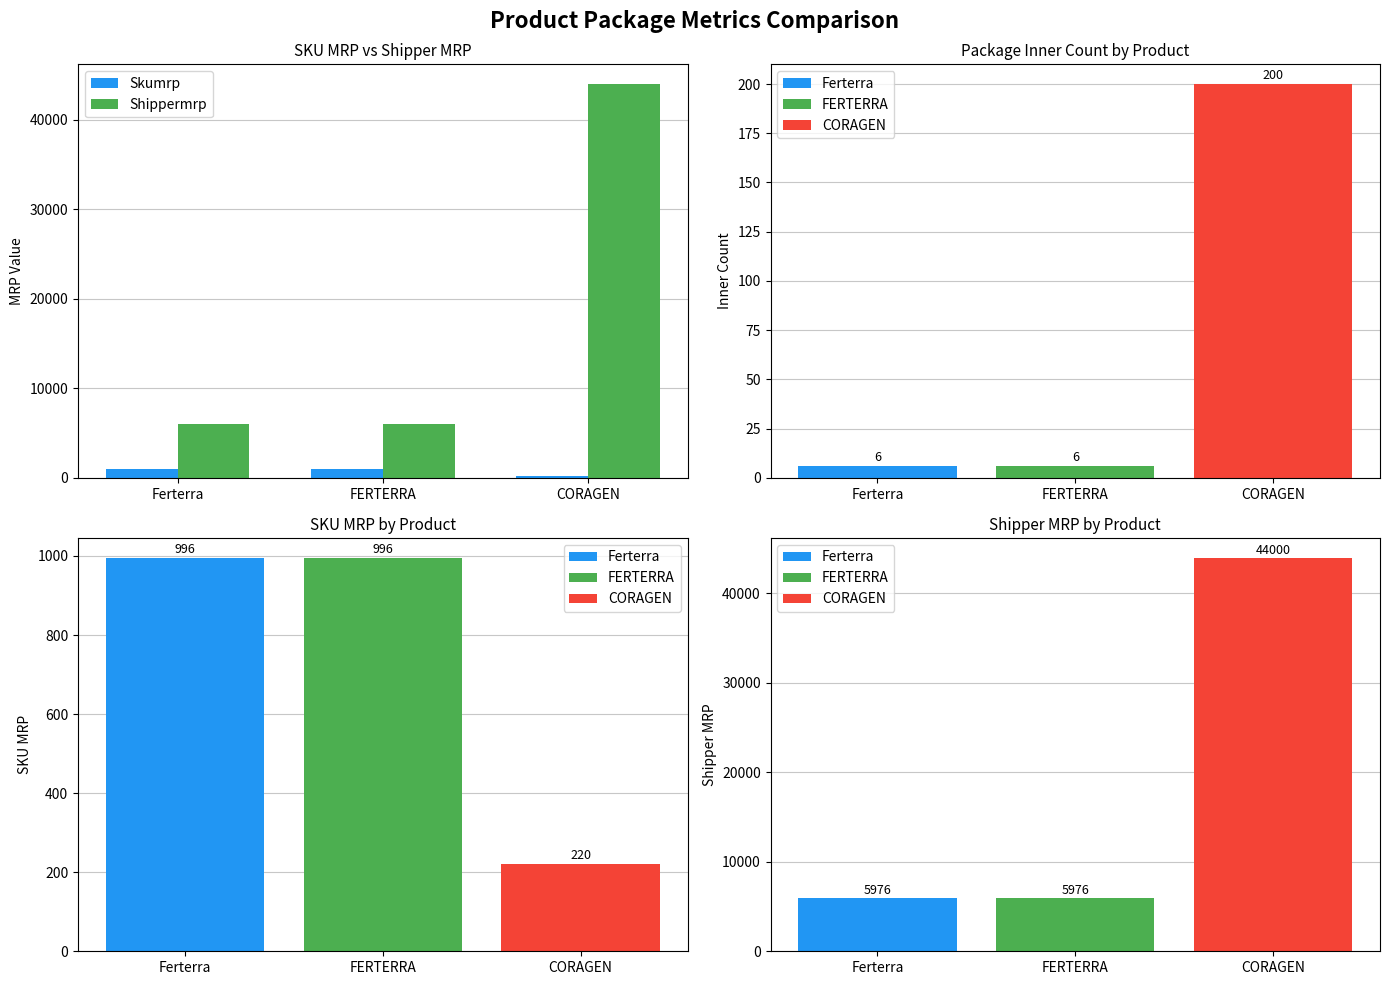

Reading right to left, extract all data points from this chart.

Skumrp: CORAGEN=220	FERTERRA=996	Ferterra=996
Shippermrp: CORAGEN=44000	FERTERRA=5976	Ferterra=5976